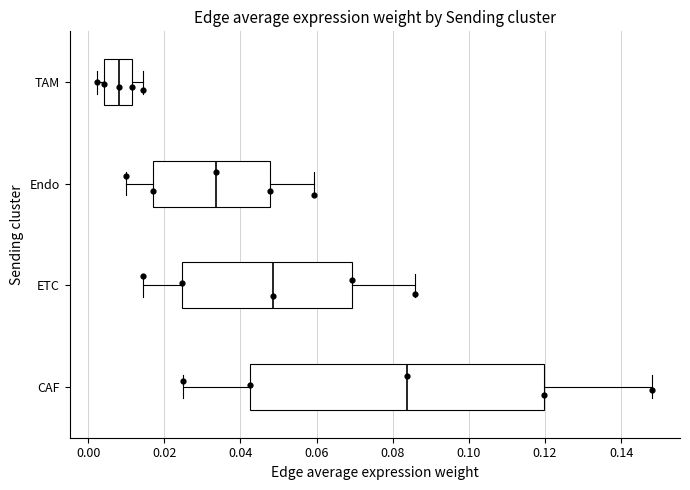

Comparing the boxes themselves (not the whiskers), which one is the widest?

CAF